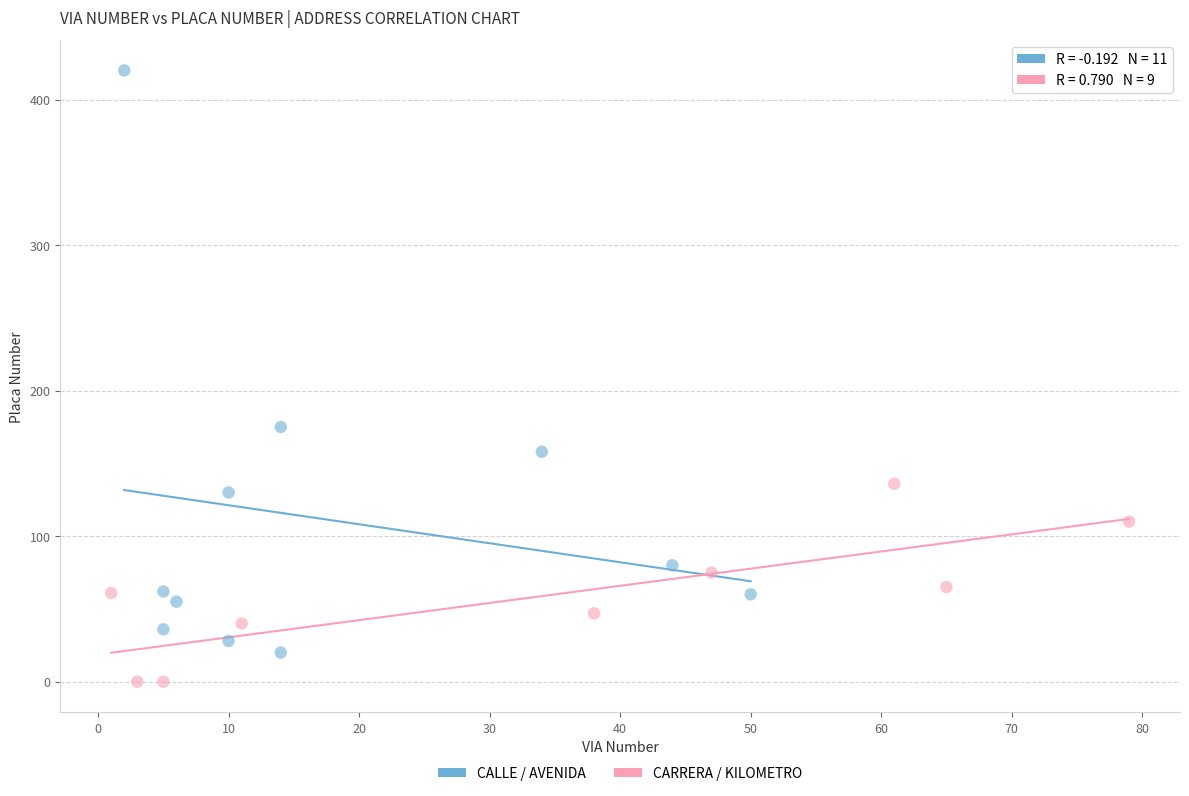

Which series reaches the minimum Y coordinate?

CARRERA / KILOMETRO